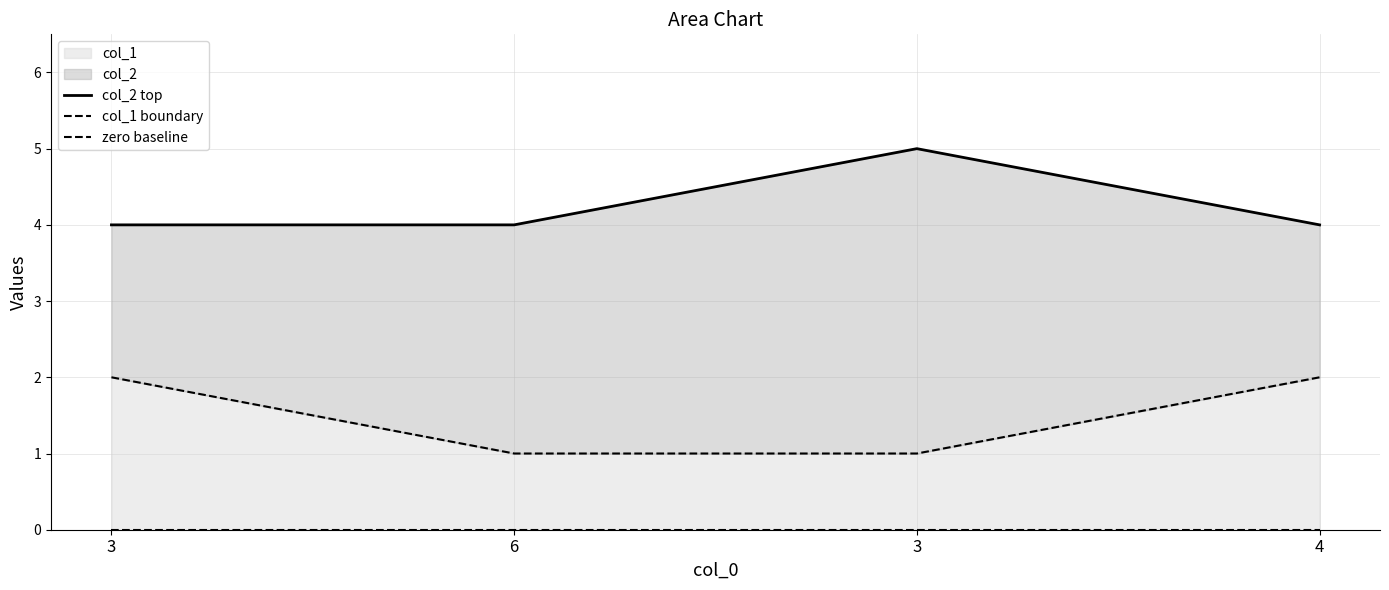

Does the chart have visible grid lines?

Yes